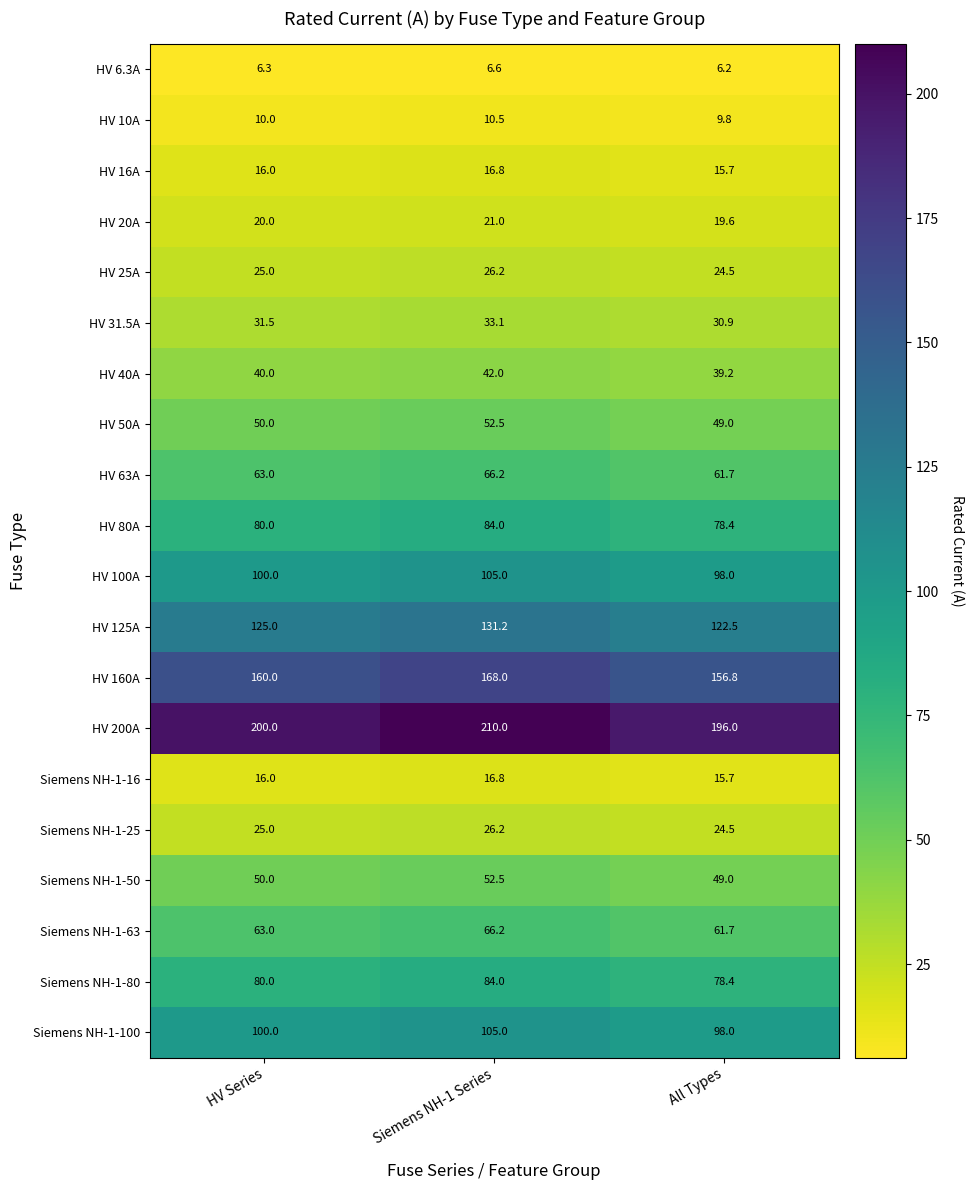

At which label is Siemens NH-1-80 closest to 81?

HV Series